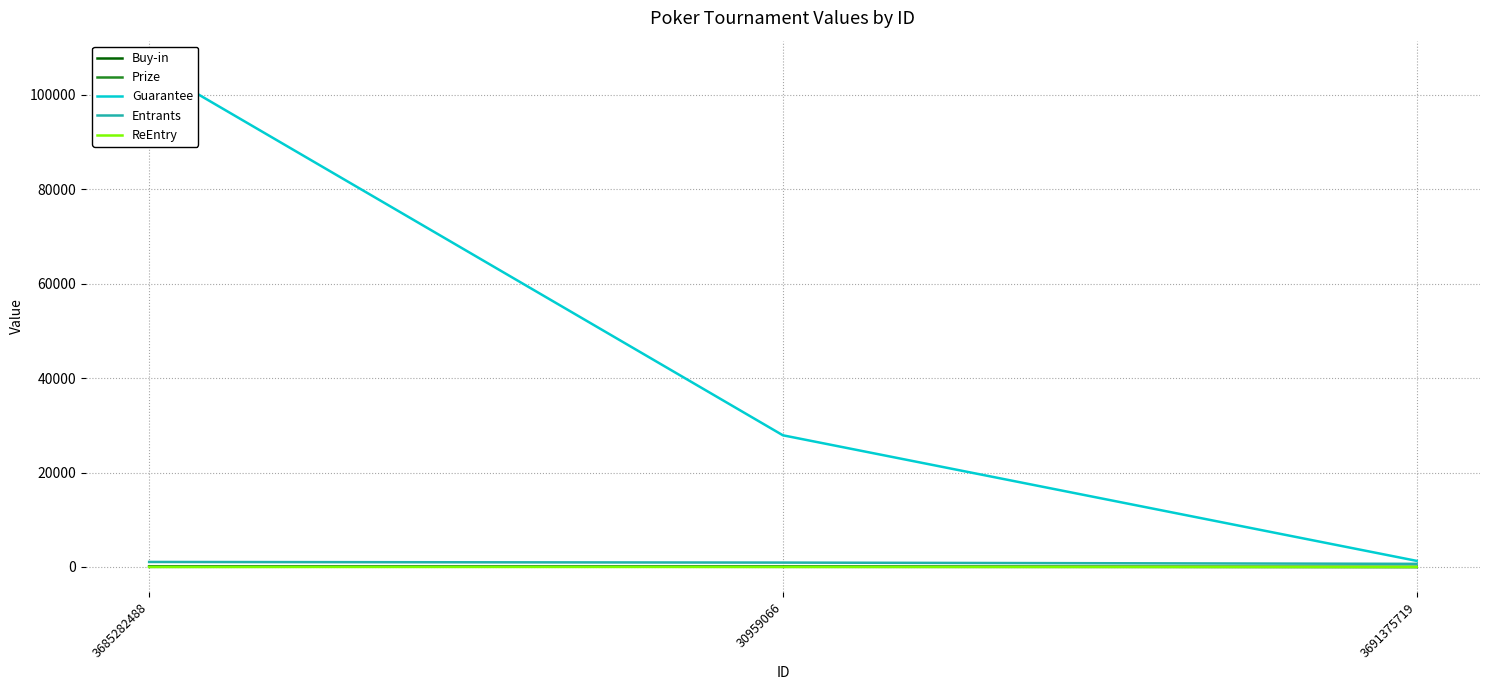

What is the total value across all series at 3691375719?

1956.2